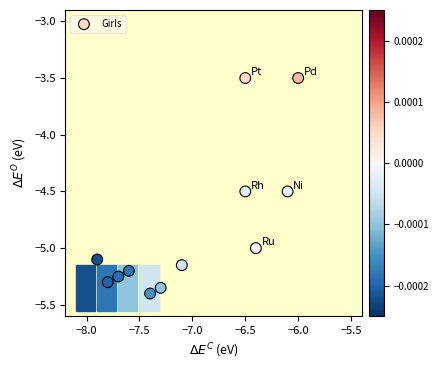

What is the average Y value?

-4.8